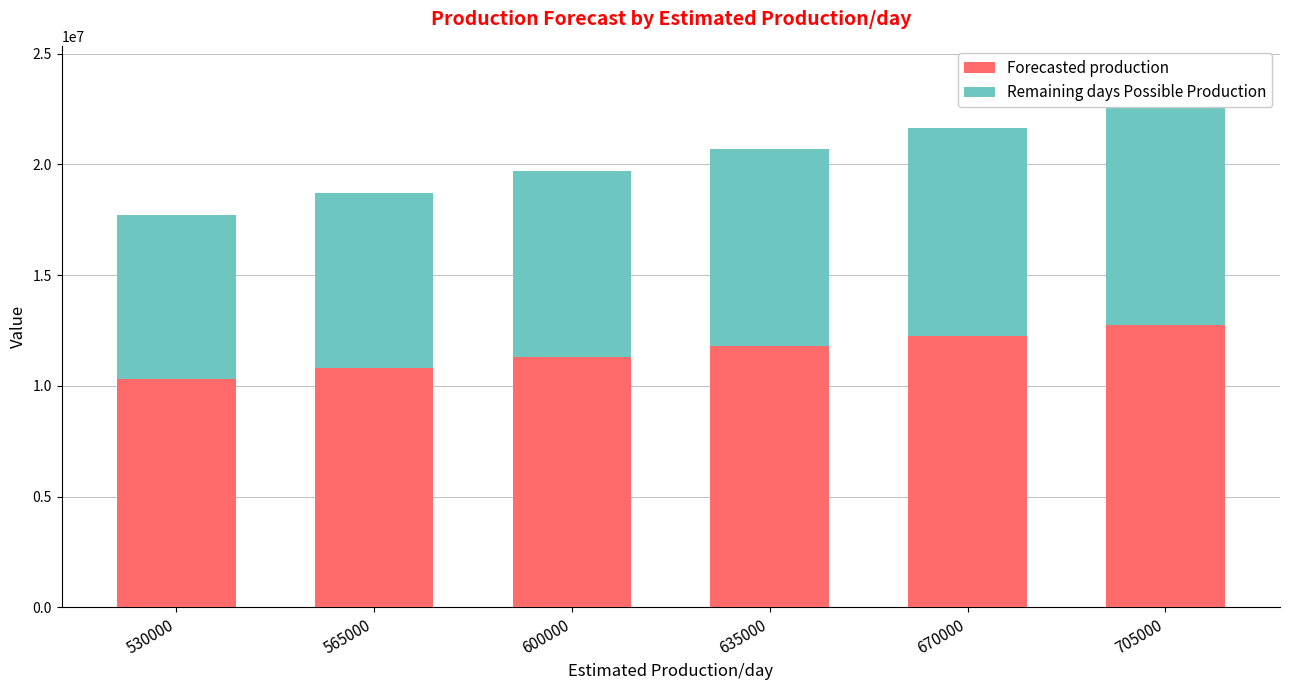

Reading left to right, transcribe all the data shown in this chart.

Forecasted production: 10317879	10807879	11297879	11787879	12277879	12767879
Remaining days Possible Production: 7420000	7910000	8400000	8890000	9380000	9870000